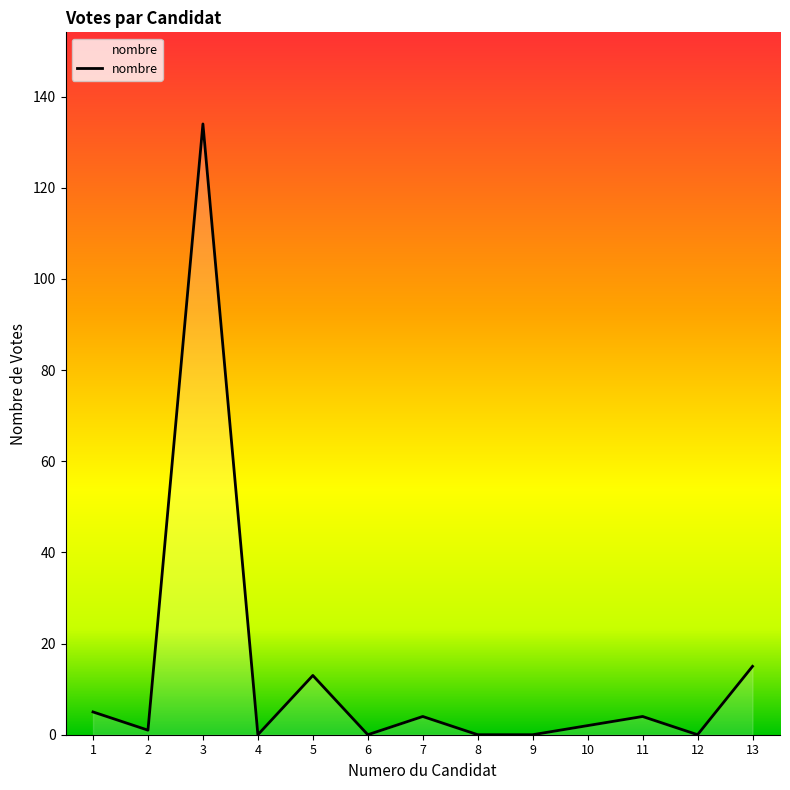

What is the sum of all values?

178